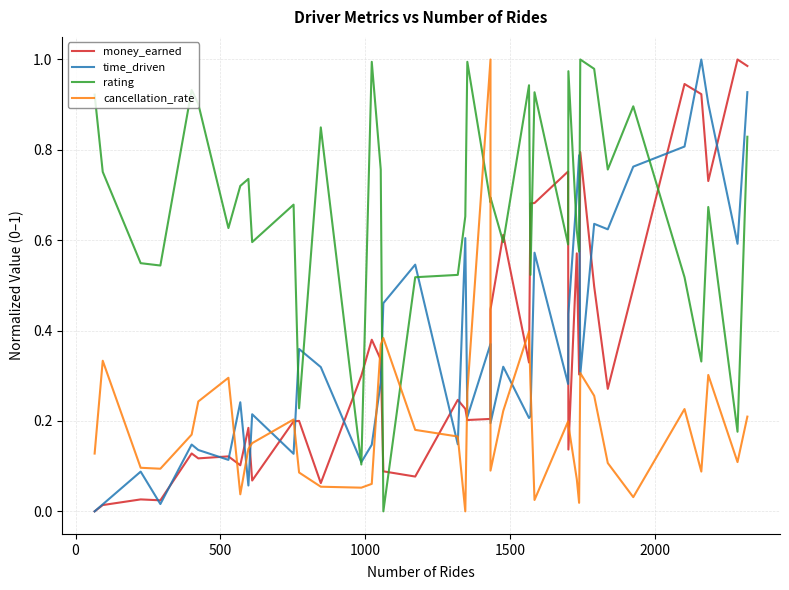

What position from the right is 500?

38